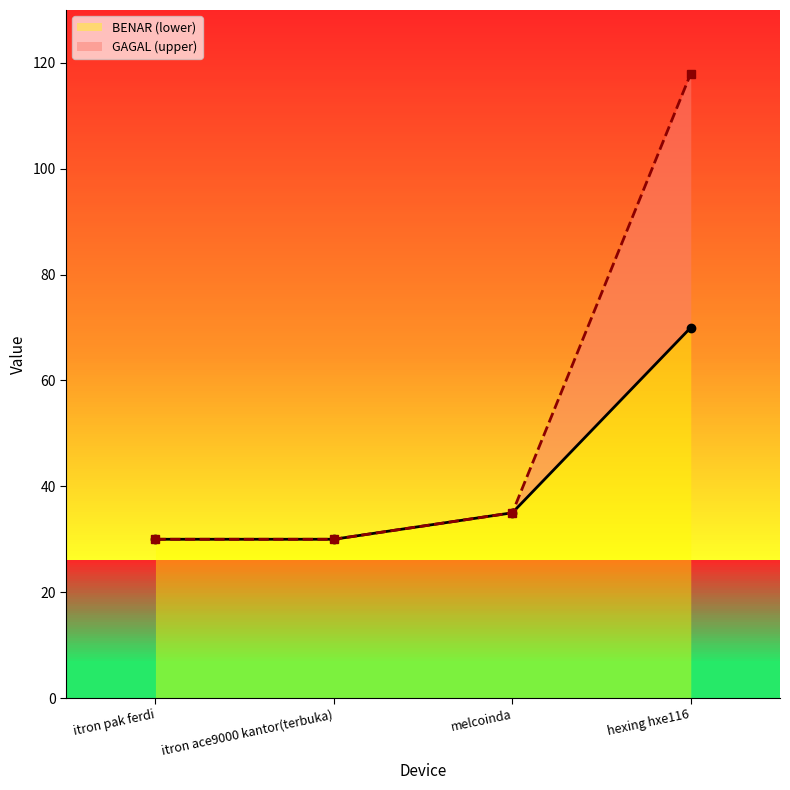

What is the average value of the GAGAL (upper) series?

53